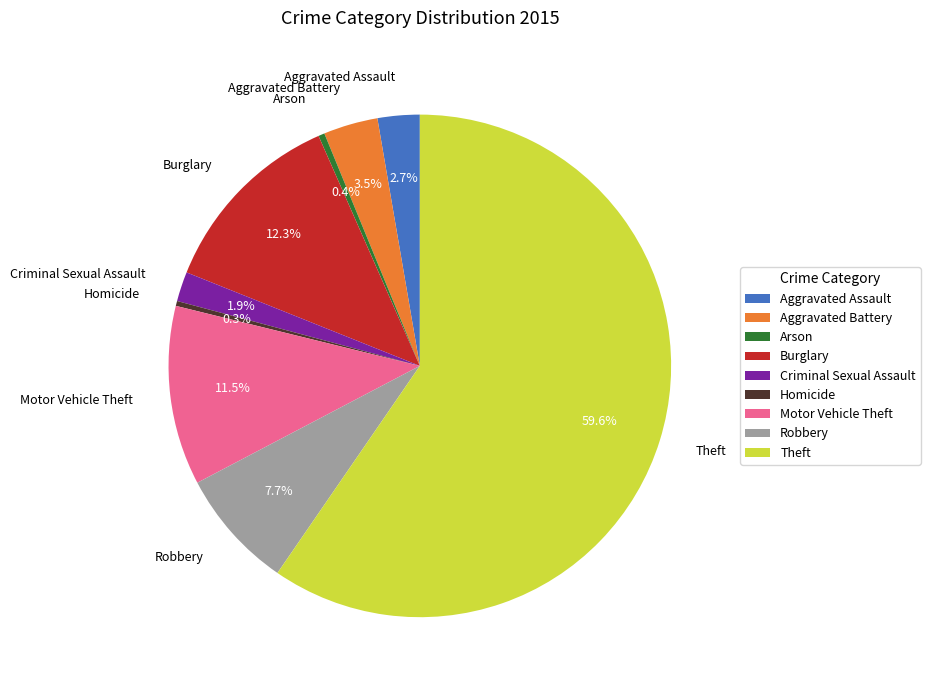

How many segments does this pie chart have?

9